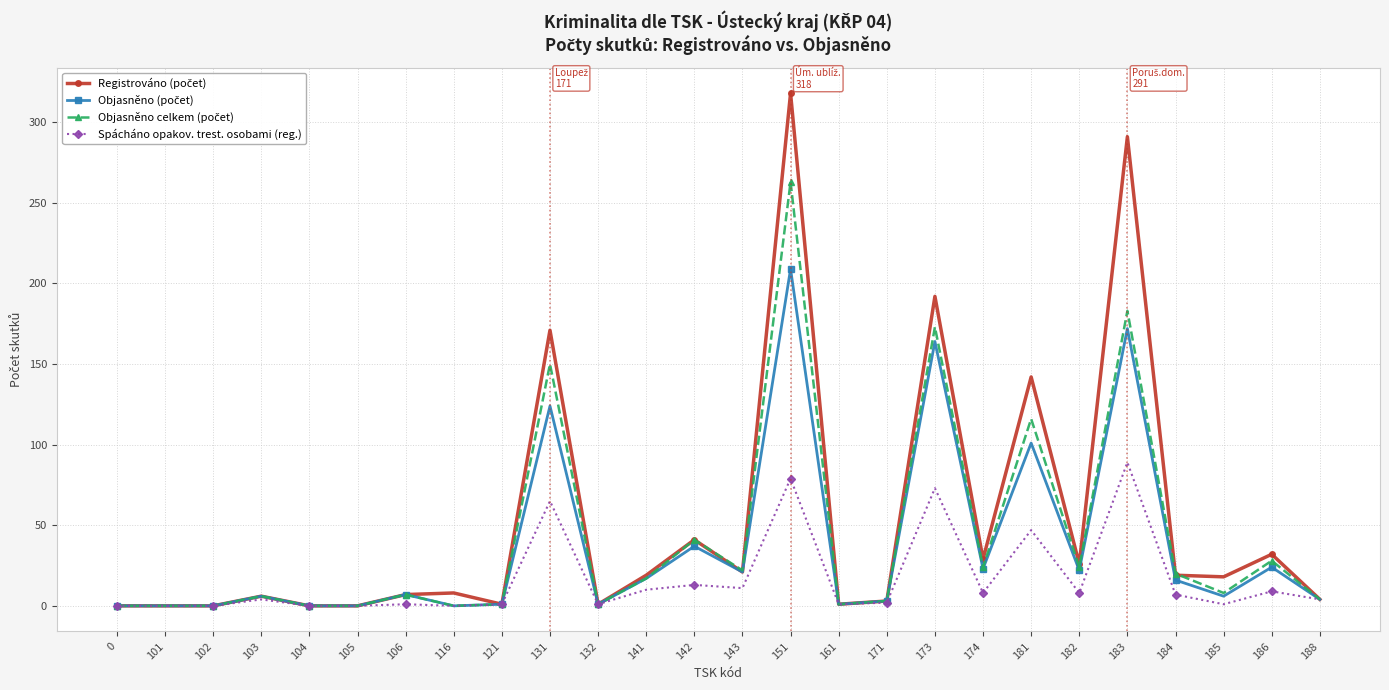

At which category is the sum across all series the highest?

151